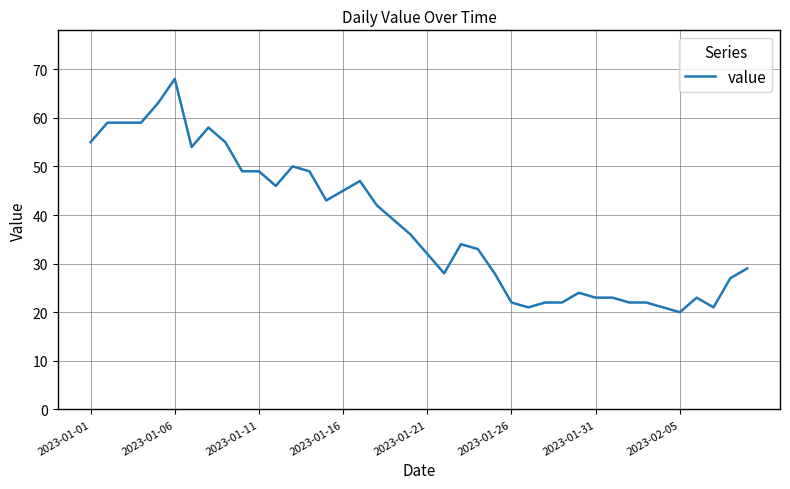

How many categories are shown in the chart?

40